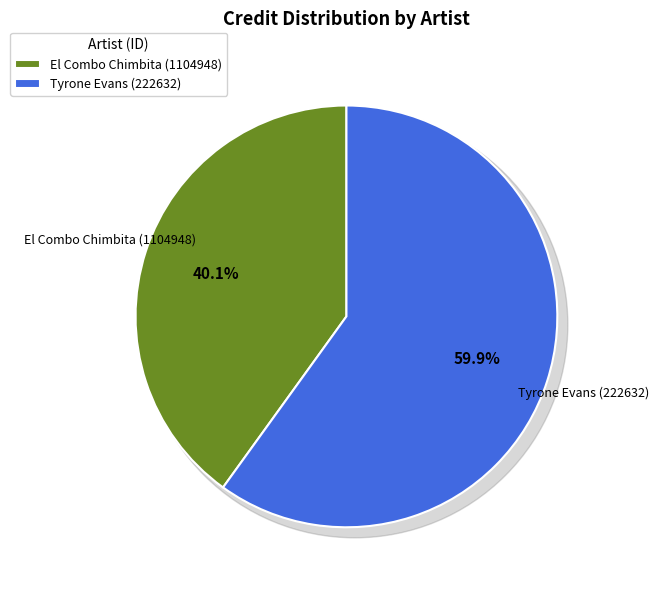

What percentage is NOT represented by Tyrone Evans (222632)?

40.1%